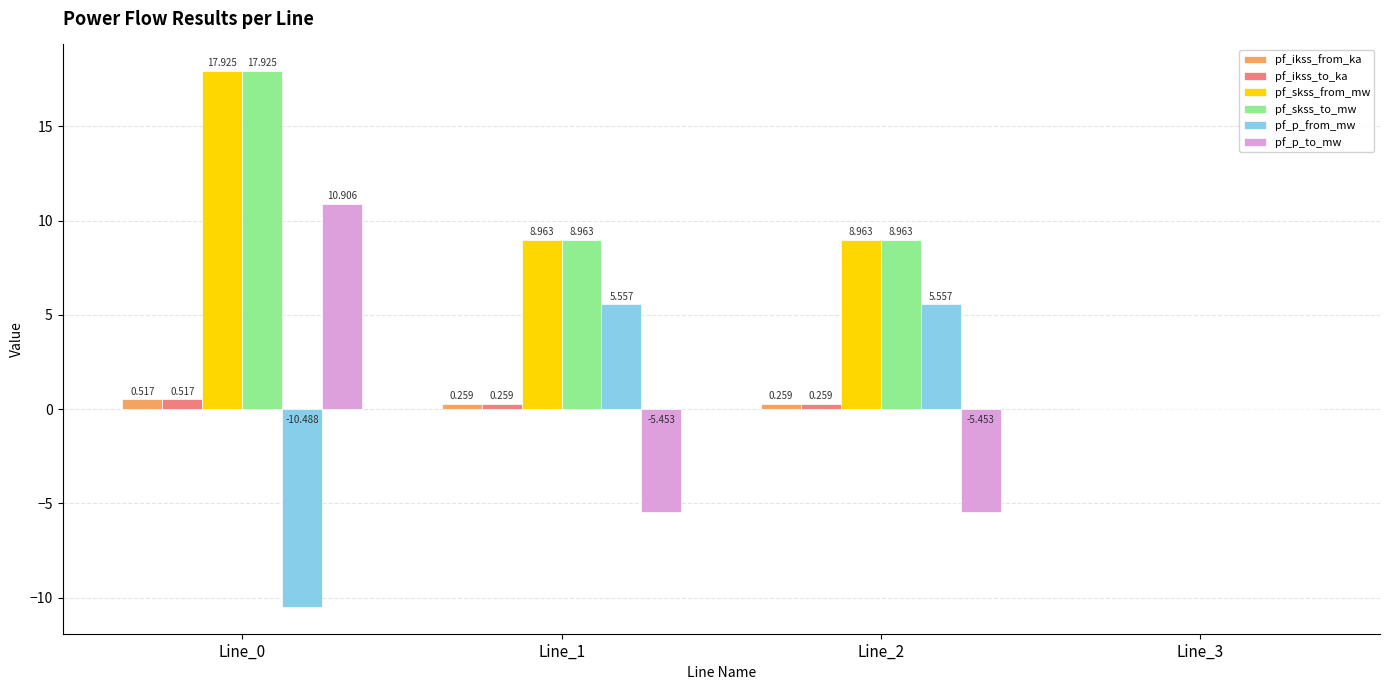

Does the chart contain stacked bars?

No